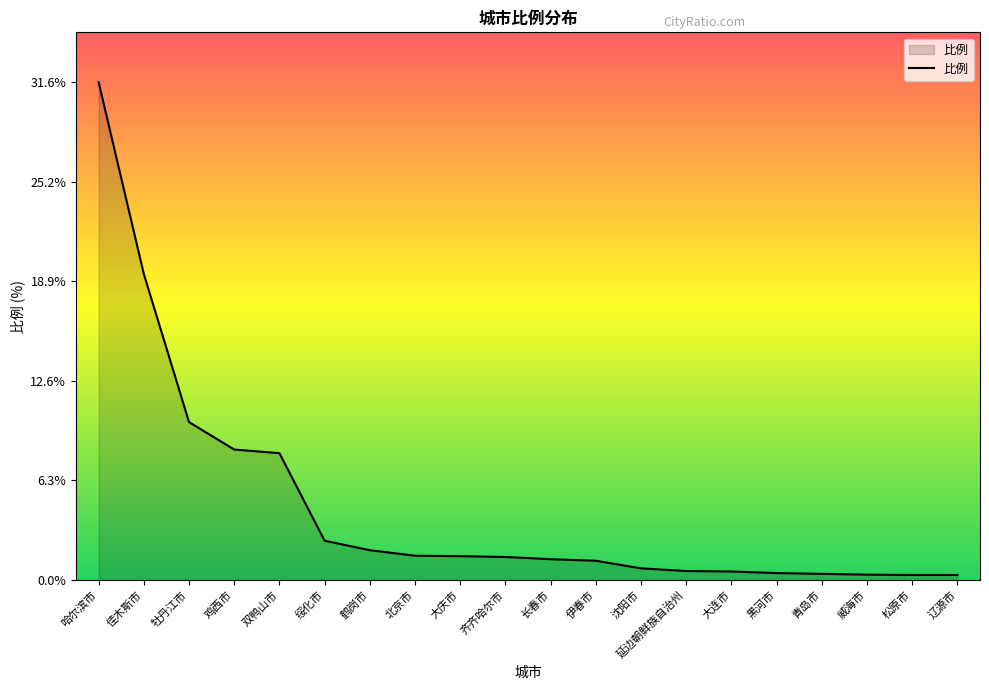

At which label is the value closest to 15?

佳木斯市